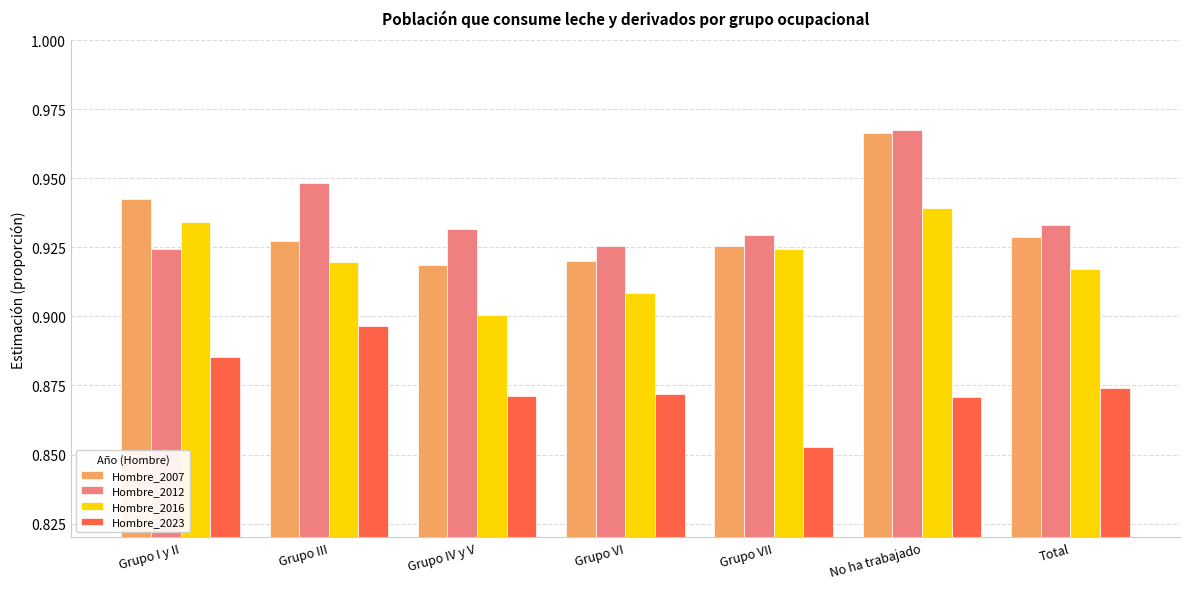

Are the bars grouped side by side (vs. stacked)?

Yes